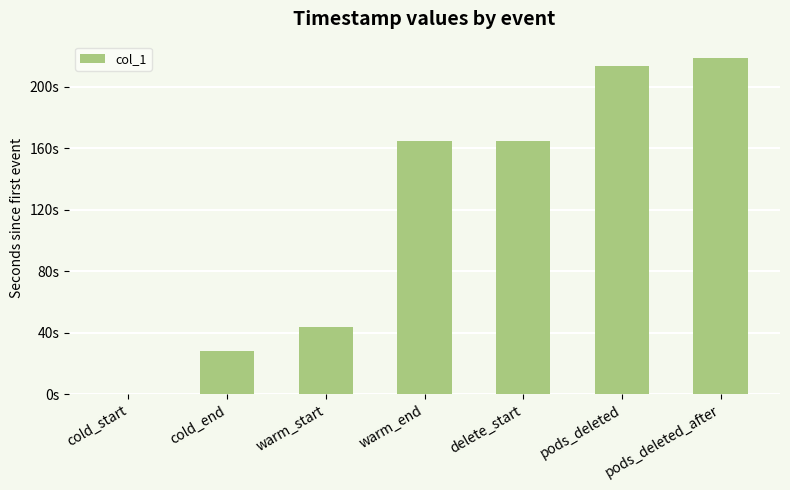

Are the bars horizontal?

No